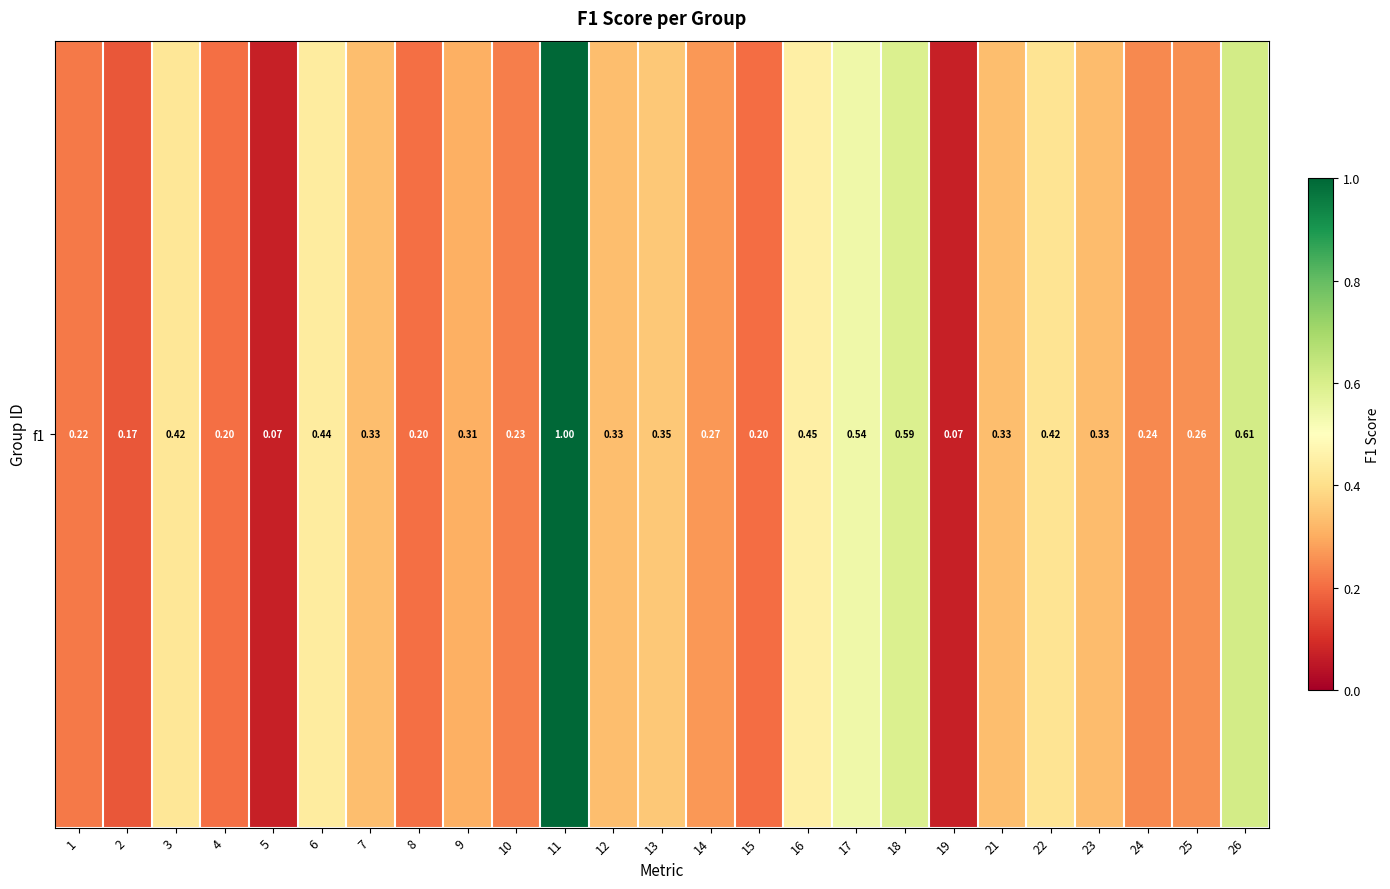

What is the maximum value shown in the chart?

1.0